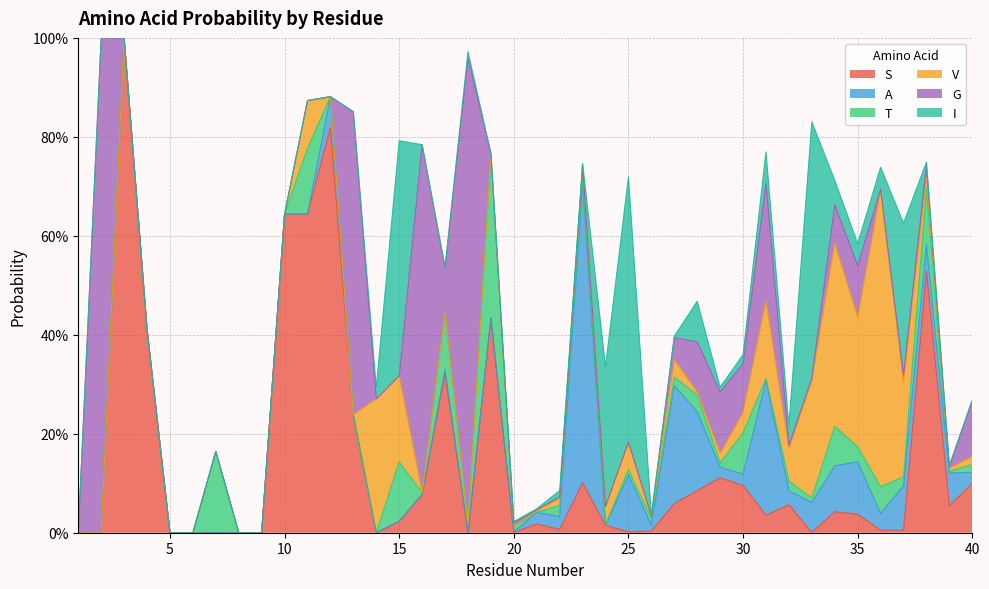

Is the value of I at 7 greater than the value of V at 18?

No